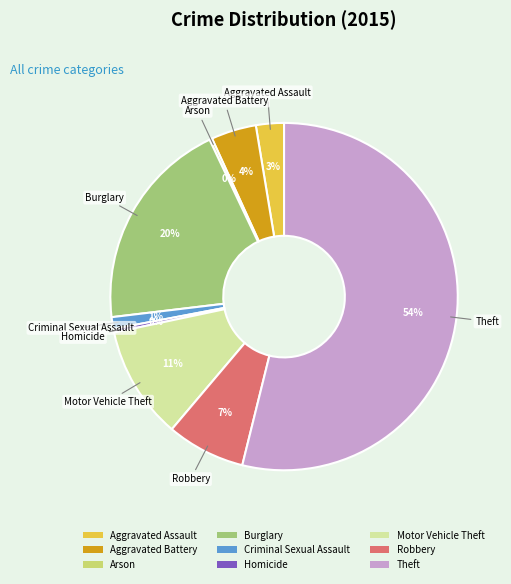

To the nearest percent, what portion does Robbery represent?

7%